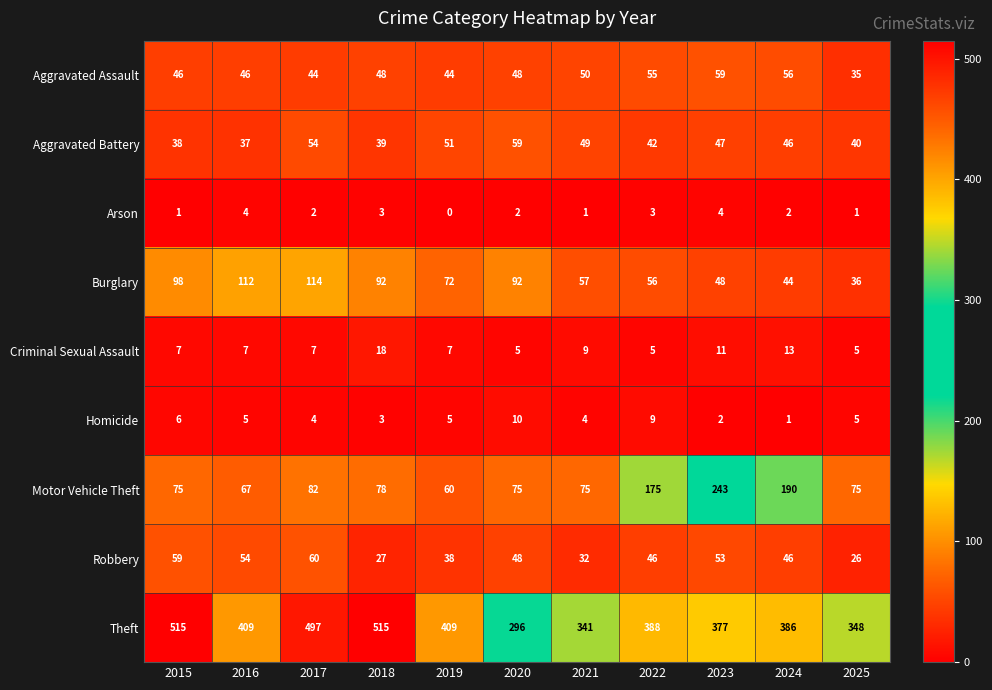

Is it true that Aggravated Assault equals 35 at 2025?

True